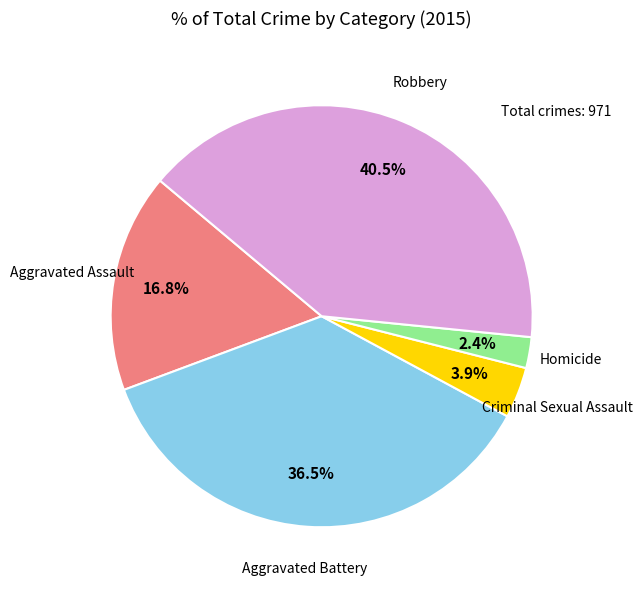

Is there any slice that represents more than half of the pie?

No